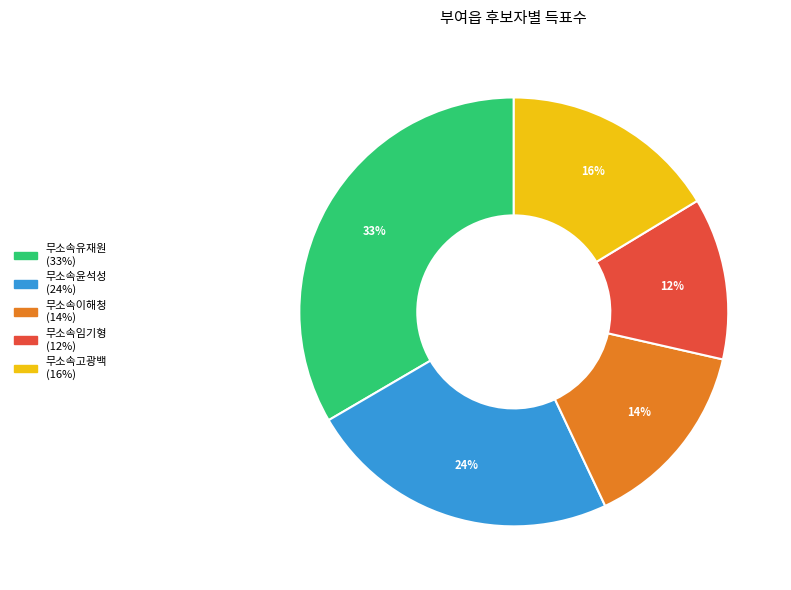

Is the sum of 무소속이해청 and 무소속고광백 greater than half?

No